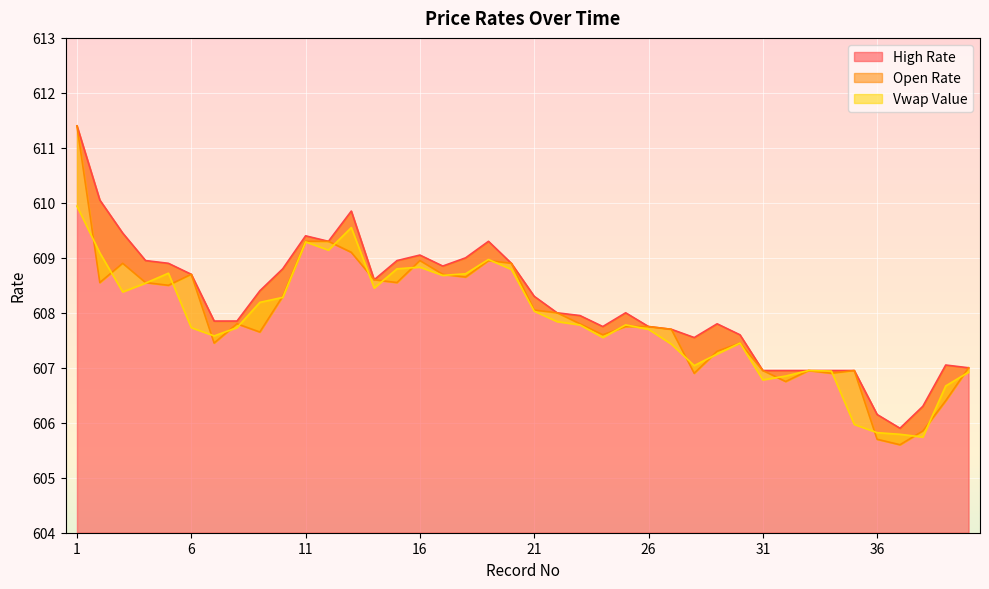

How many data points in Open Rate are less than 607?

10